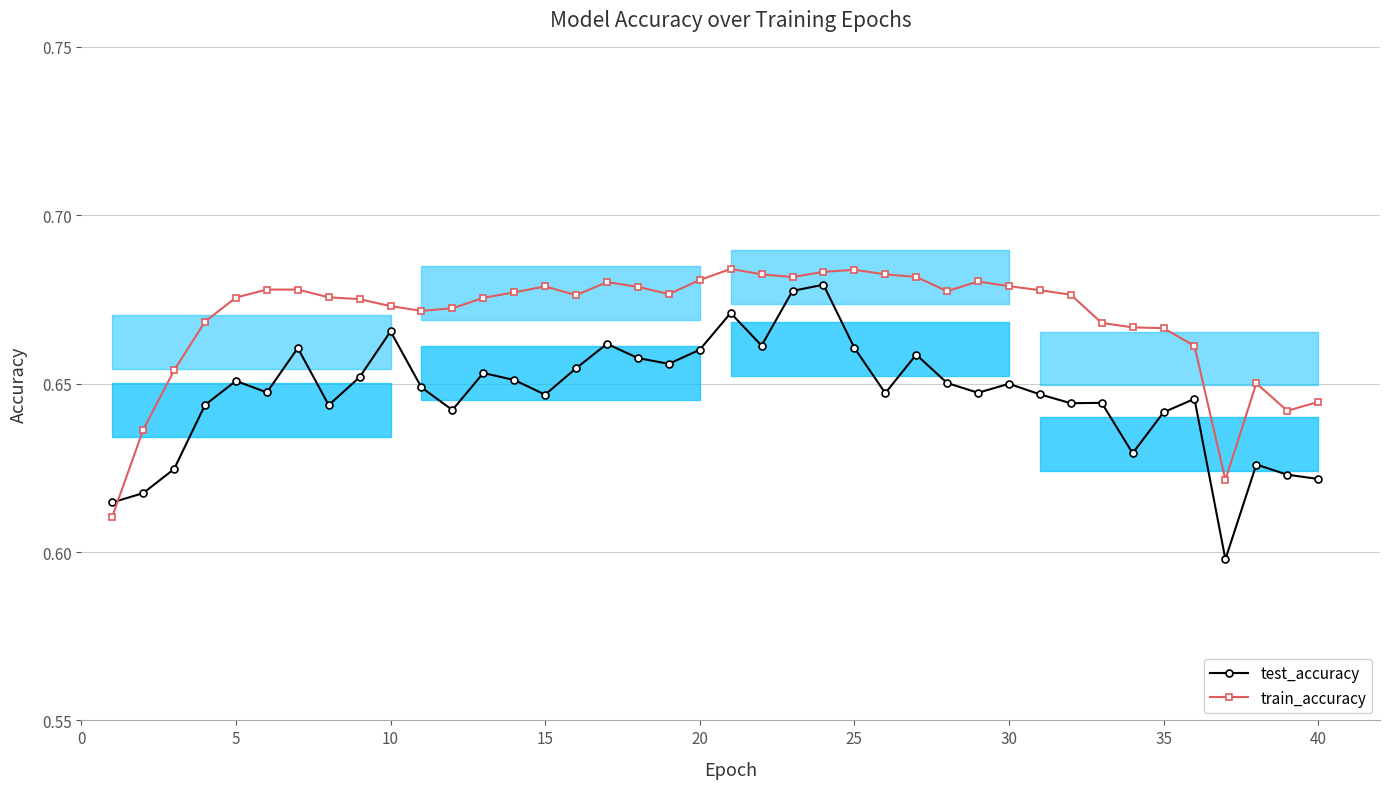

How many lines are shown in the chart?

2